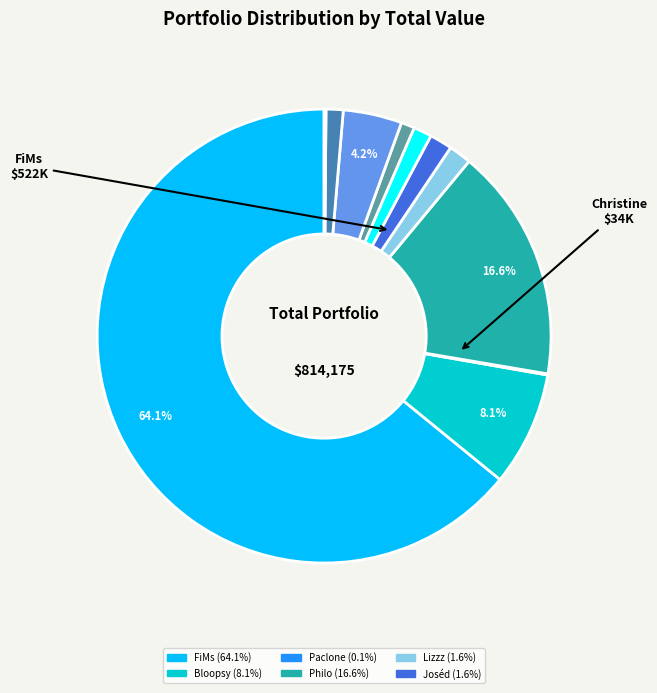

Is there any slice that represents more than half of the pie?

Yes